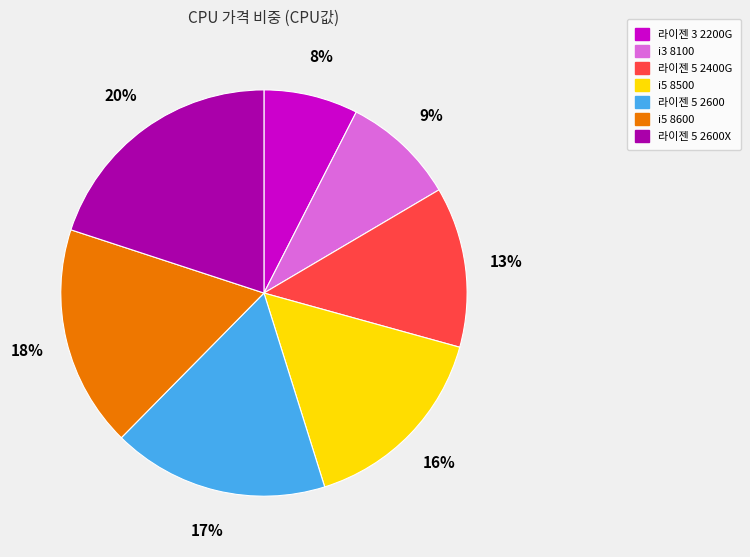

Do 라이젠 3 2200G and i5 8600 together represent more than half of the pie?

No